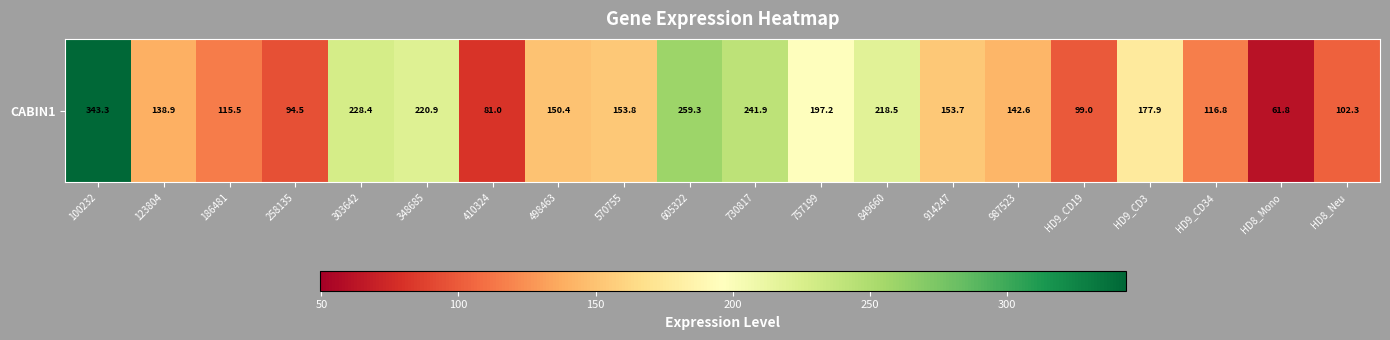

What is the average value?

164.9